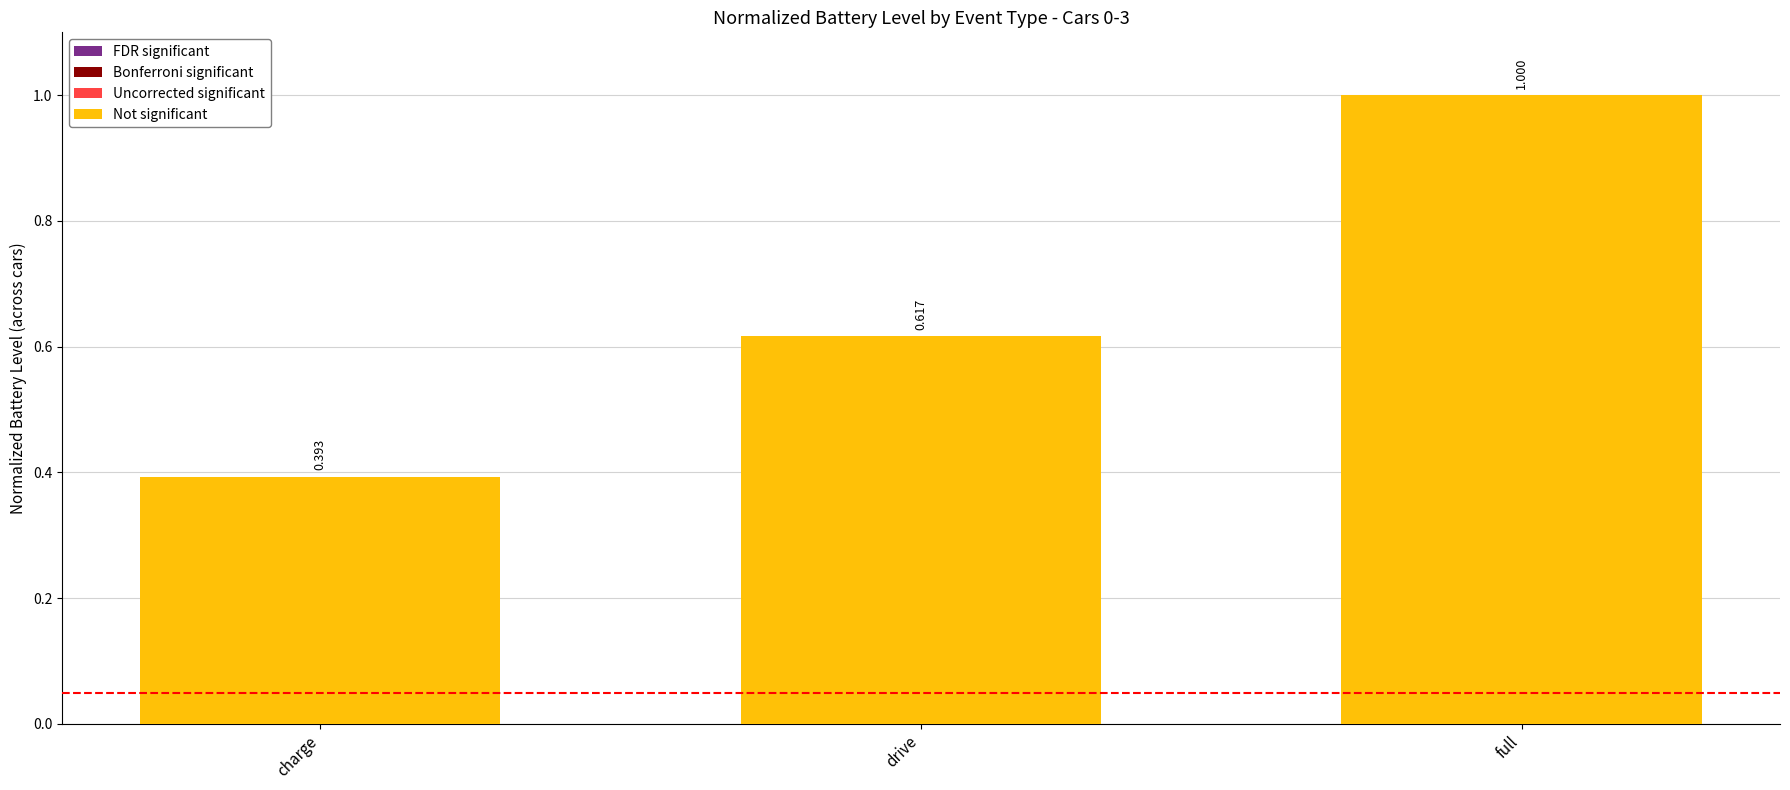

Which category has the lowest value across all series?

charge